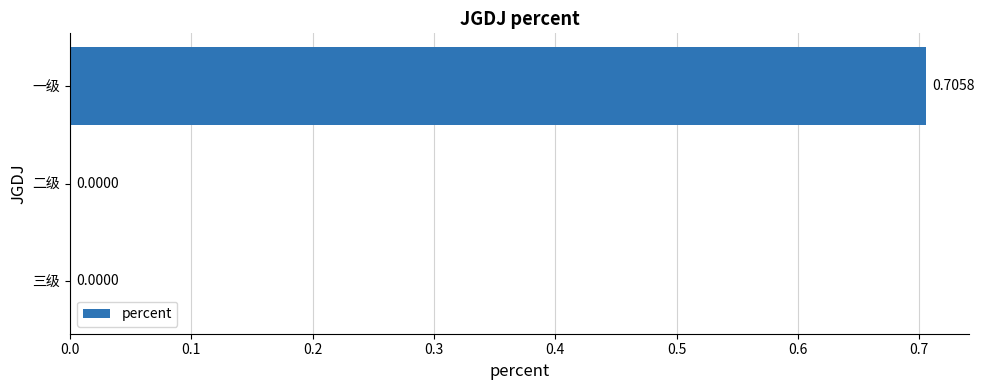

Which category has the highest value across all series?

一级